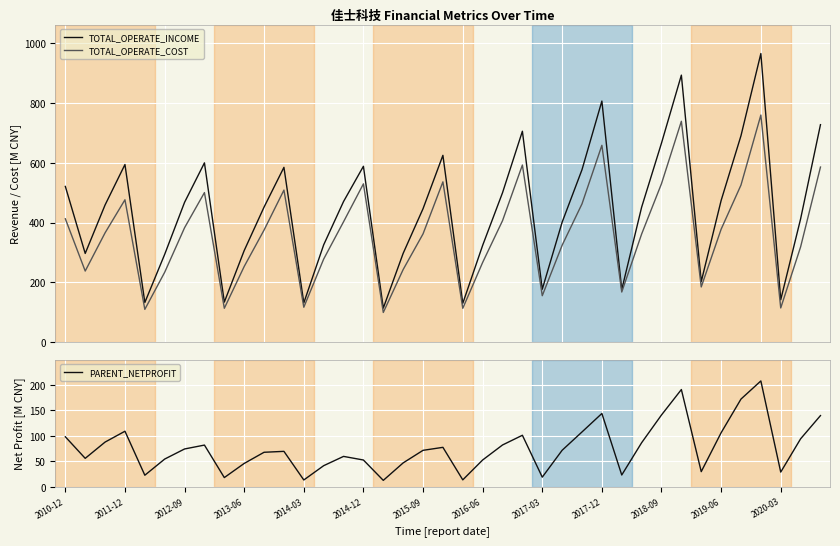

True or false: TOTAL_OPERATE_COST and PARENT_NETPROFIT cross at least once.

False